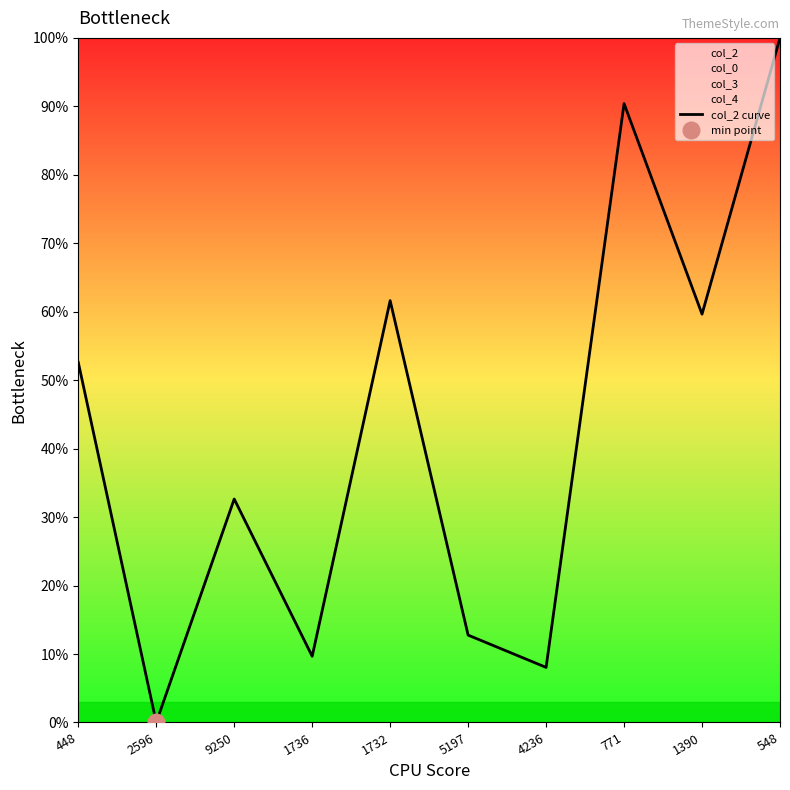

True or false: there are more than 2 points higher than both neighbors.

True